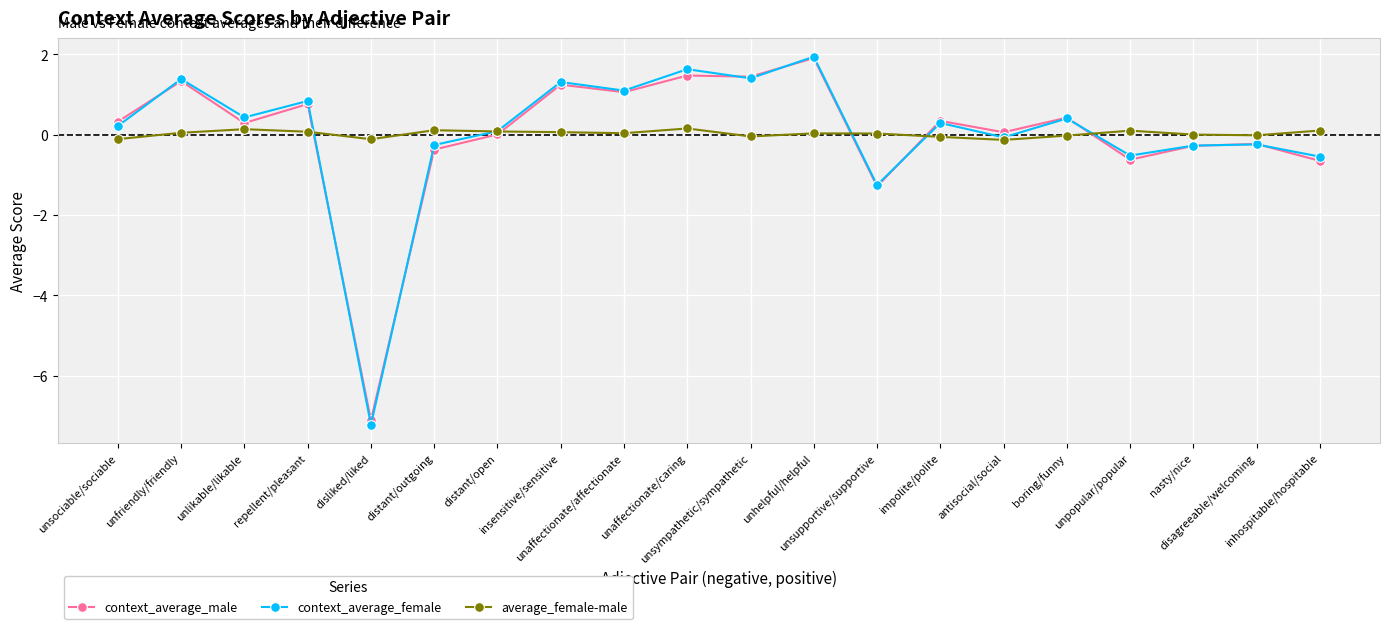

What is the value of the context_average_female point at the 16th from the left?

0.4